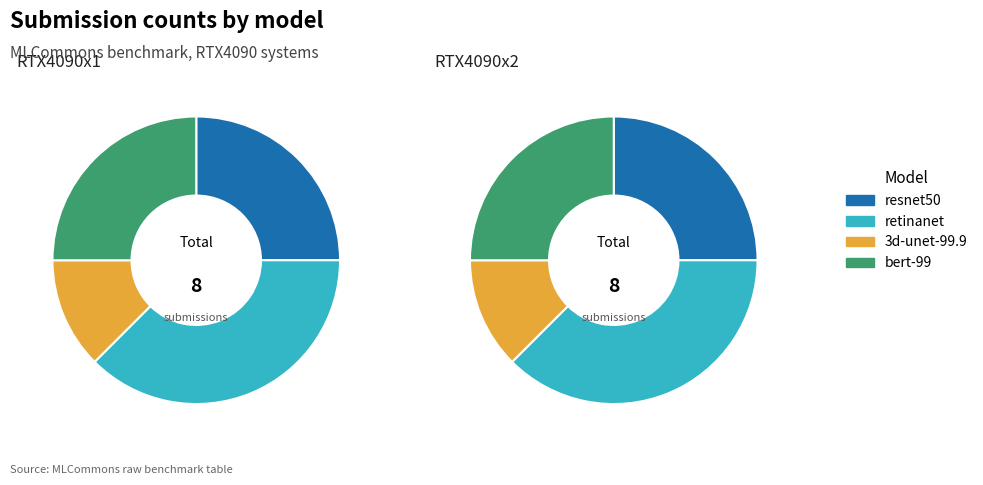

What is the total percentage of bert-99 and 5?

25.0%